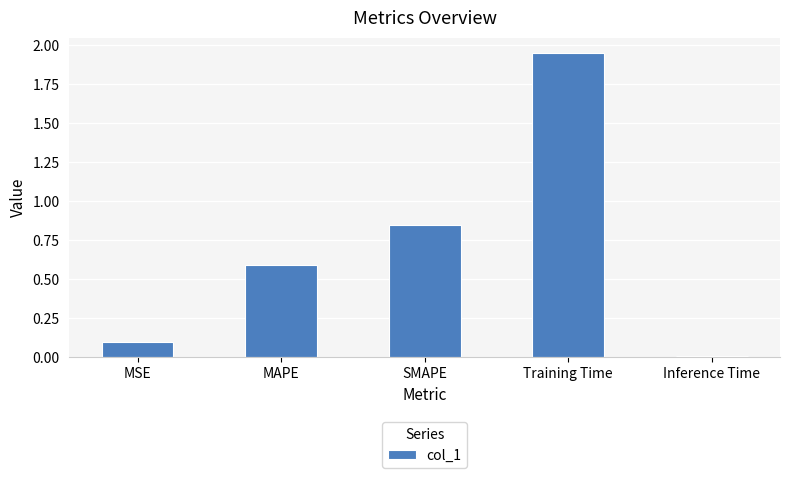

List the labels in order of value, largest first.

Training Time, SMAPE, MAPE, MSE, Inference Time